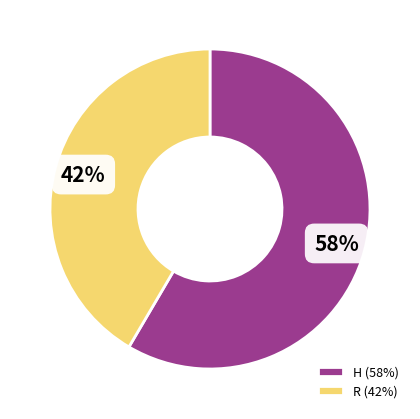

To the nearest percent, what portion does H represent?

58%